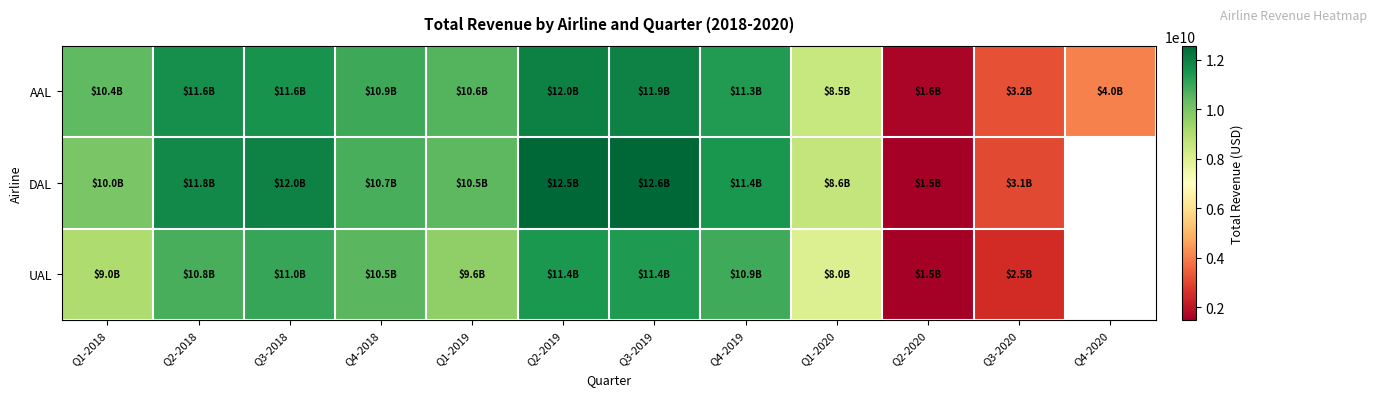

What is the greatest value displayed?

12560000000.0